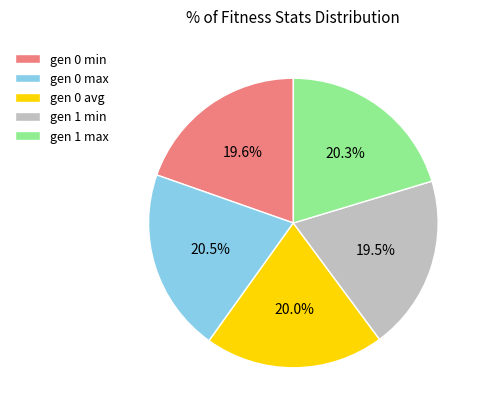

What is the ratio of the value at gen 0 min to the value at gen 0 max?

1.0